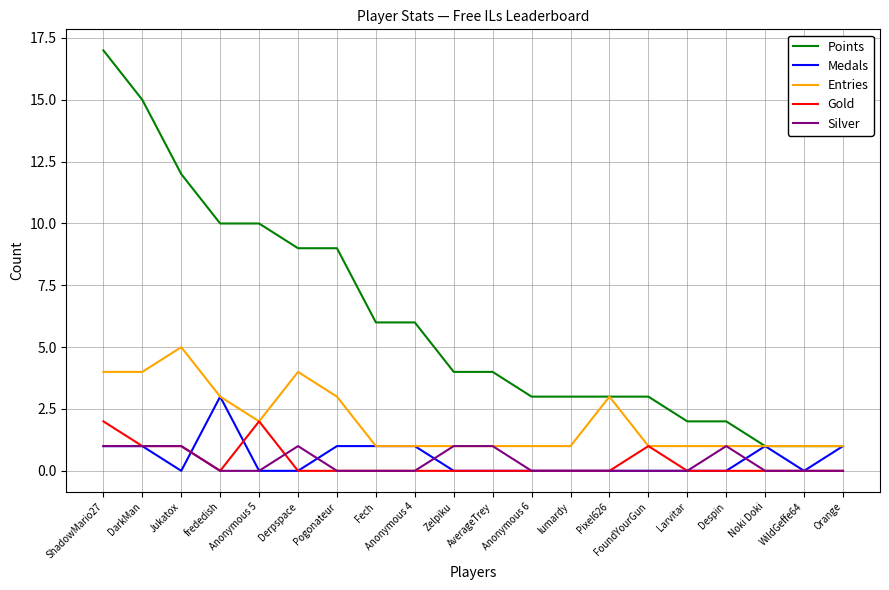

Reading left to right, extract all data points from this chart.

Points: 17	15	12	10	10	9	9	6	6	4	4	3	3	3	3	2	2	1	1	1
Medals: 1	1	0	3	0	0	1	1	1	0	0	0	0	0	0	0	0	1	0	1
Entries: 4	4	5	3	2	4	3	1	1	1	1	1	1	3	1	1	1	1	1	1
Gold: 2	1	1	0	2	0	0	0	0	0	0	0	0	0	1	0	0	0	0	0
Silver: 1	1	1	0	0	1	0	0	0	1	1	0	0	0	0	0	1	0	0	0